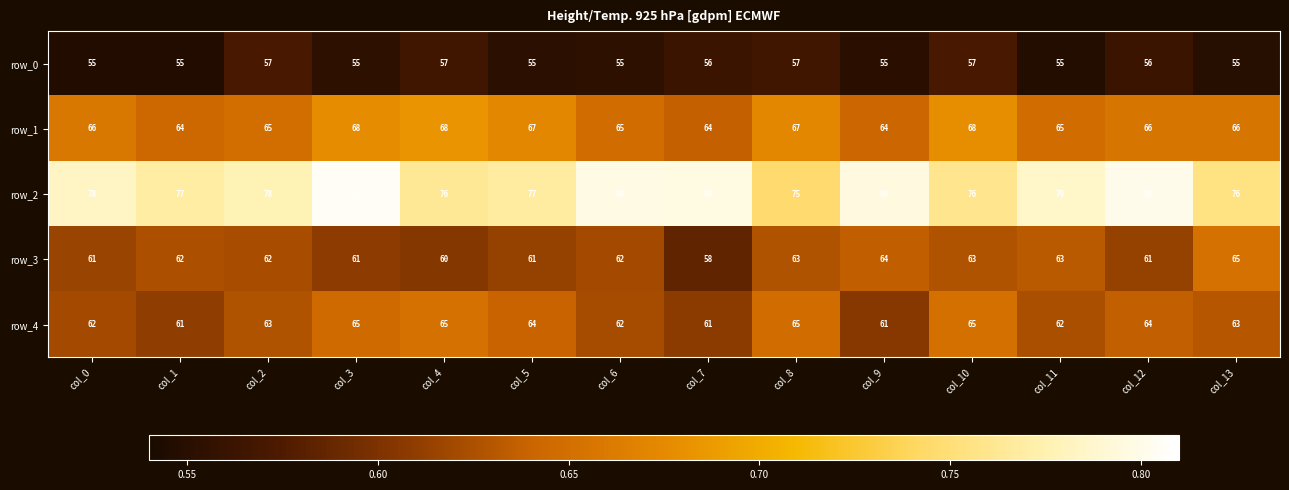

Is it true that row_4 equals 0.3 at col_7?

False